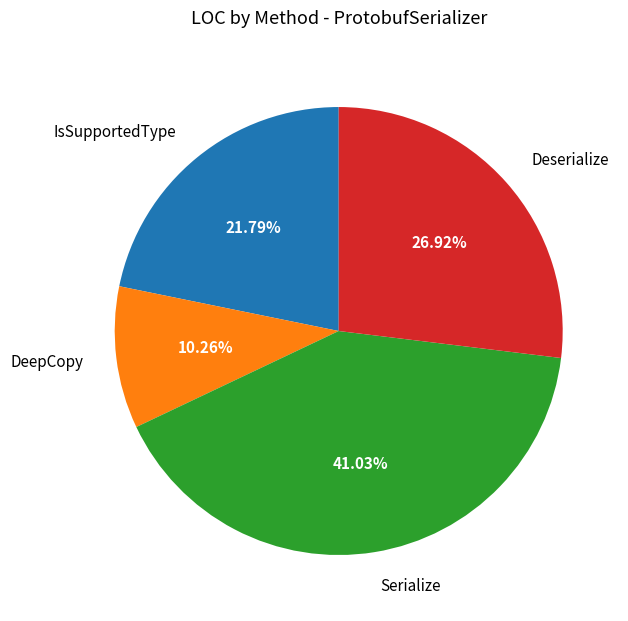

To the nearest percent, what is the combined percentage of Deserialize and IsSupportedType?

49%